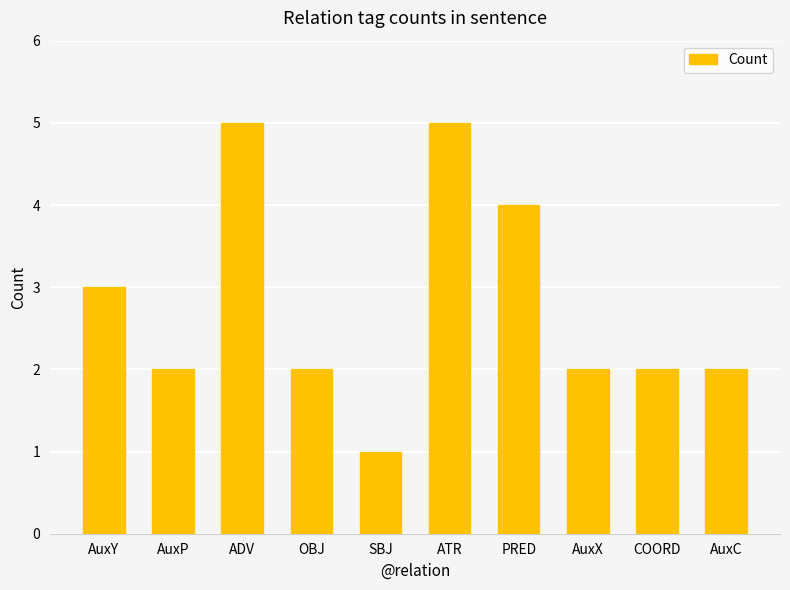

Which category has the lowest value across all series?

SBJ